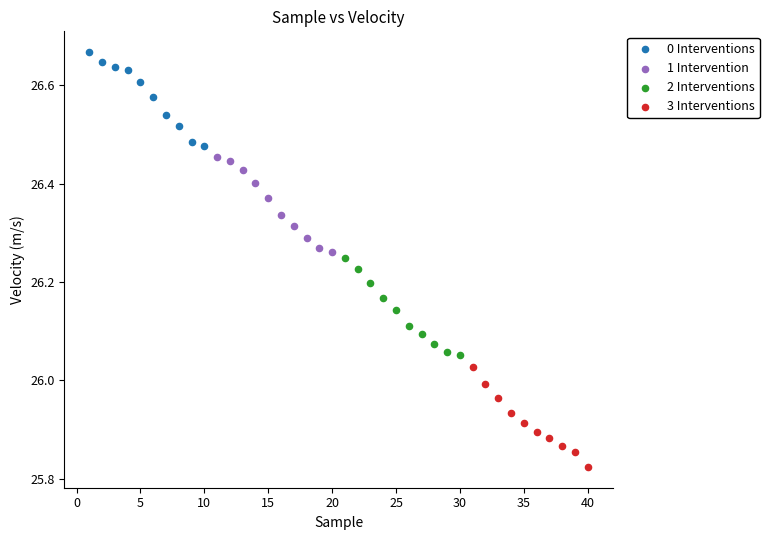

Which series reaches the maximum Y coordinate?

0 Interventions